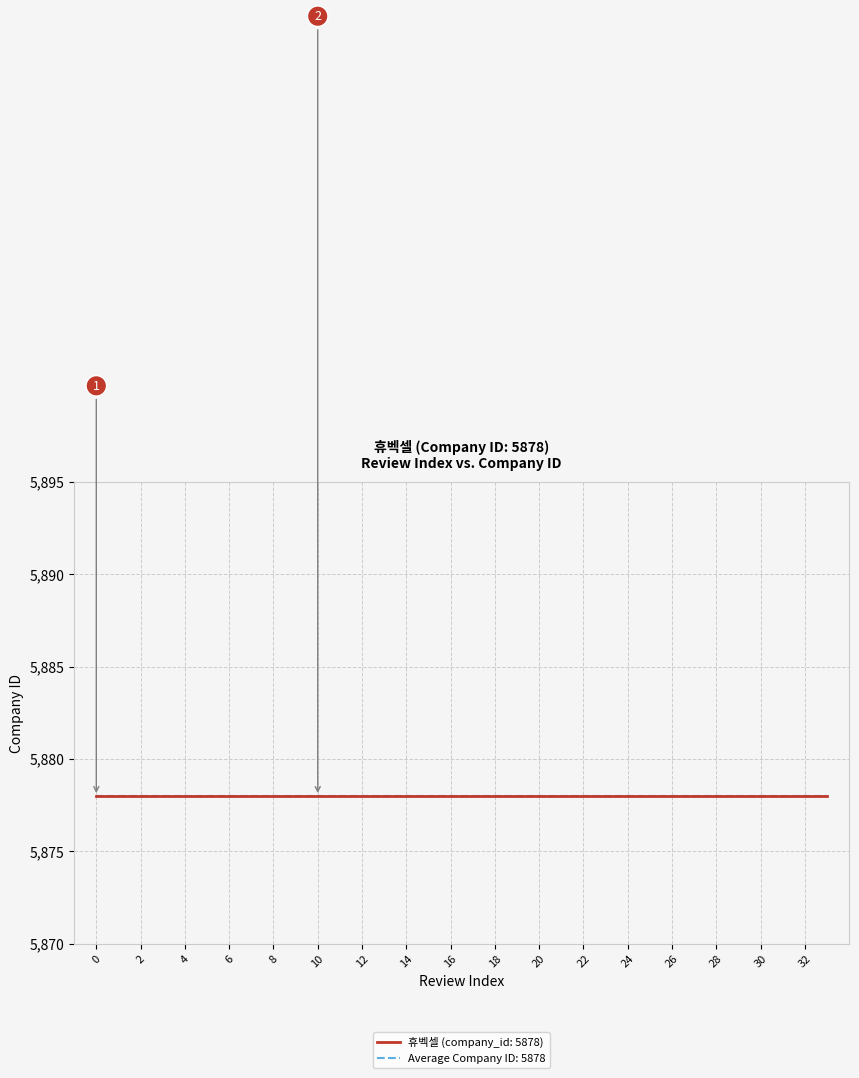

True or false: Company ID (5878) and Review Index cross at least once.

False